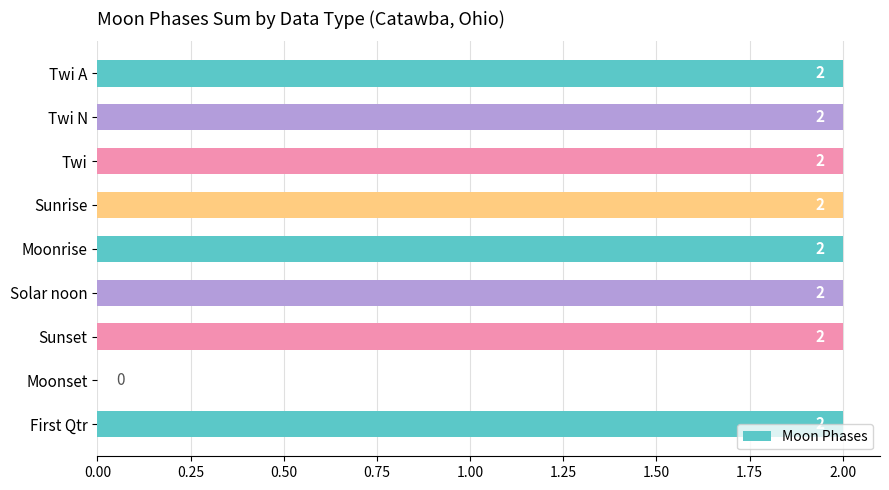

Approximately how many times larger is the value at First Qtr compared to Twi N?

1.0